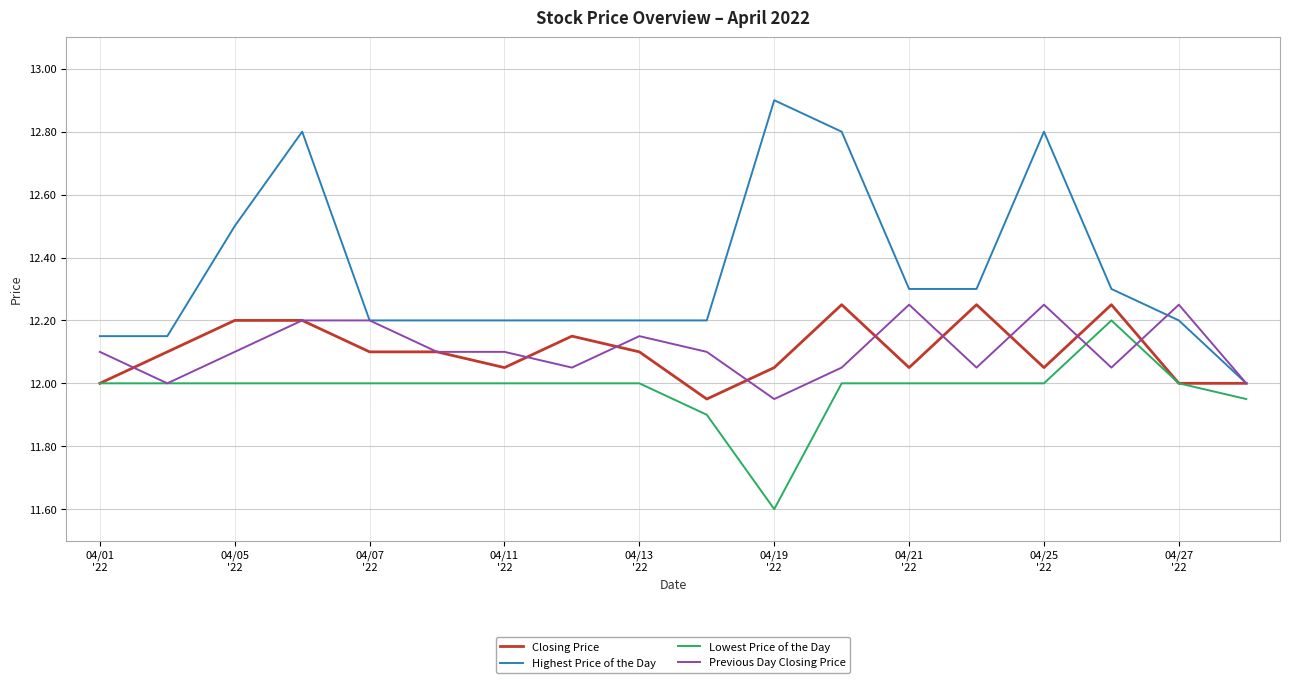

Which series has the widest spread of values?

Highest Price of the Day